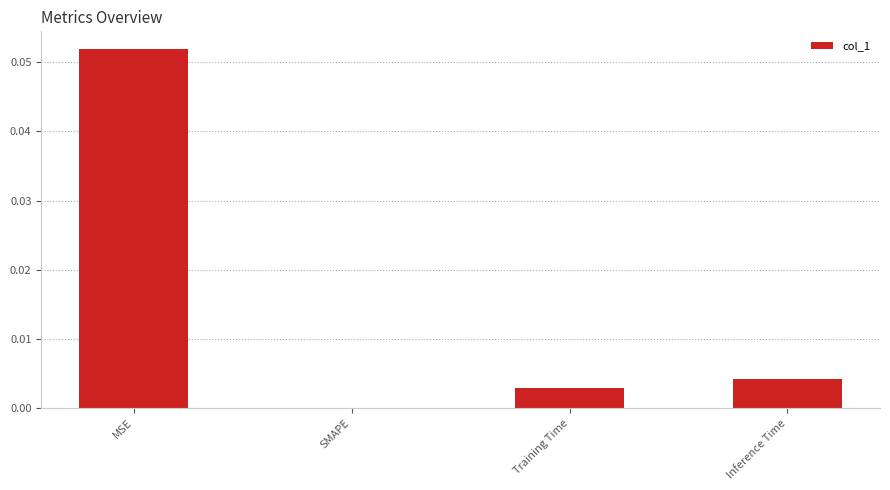

Which category has the highest value across all series?

MSE